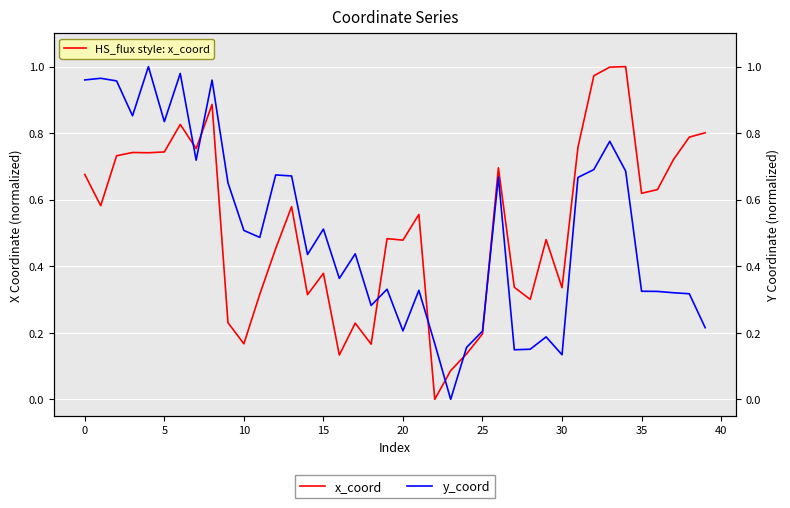

Is the value of x_coord at 17 greater than the value of y_coord at 27?

Yes